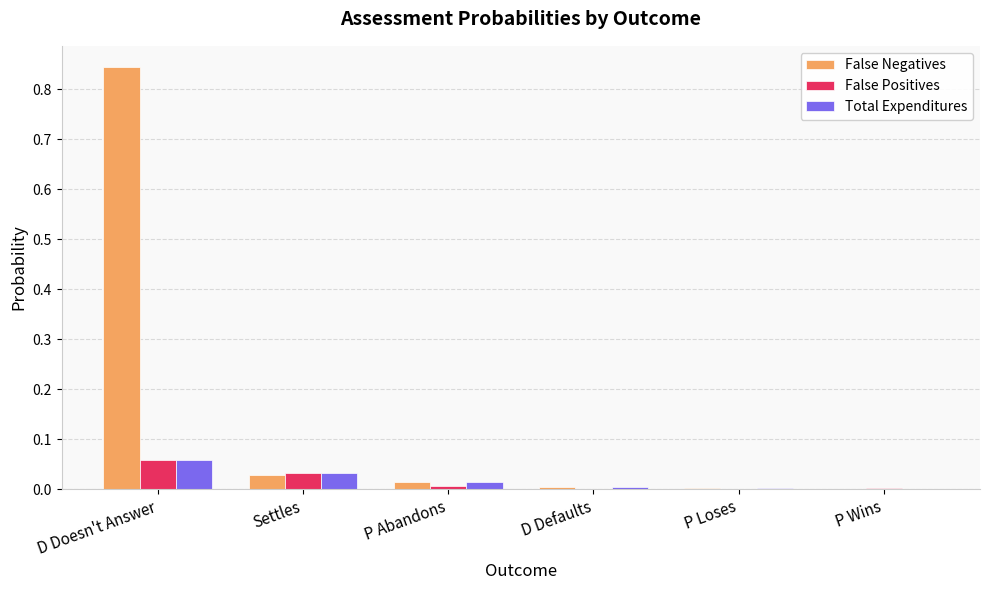

The Total Expenditures series shows 0.0 at P Wins. True or false?

True